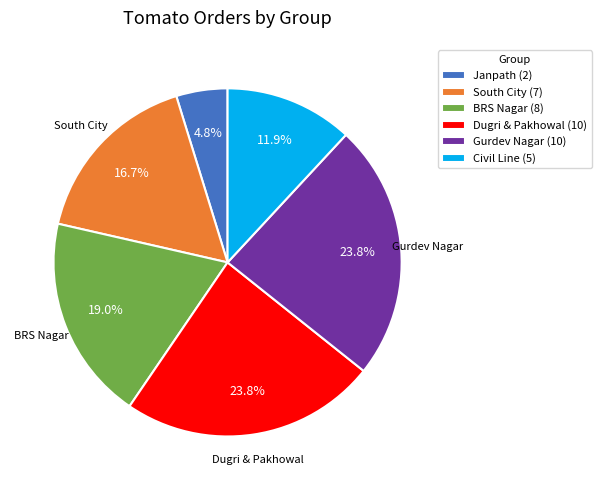

Is Janpath the majority of the pie?

No